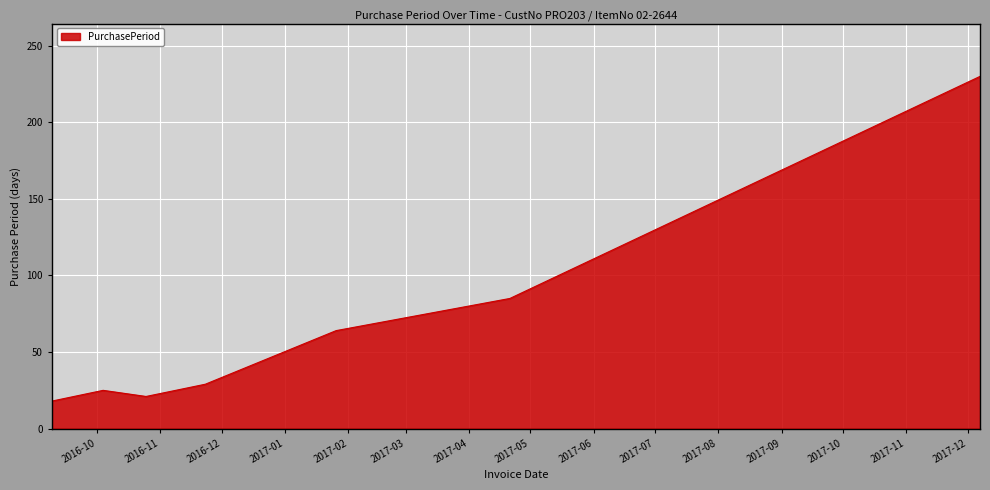

What is the average value?

67